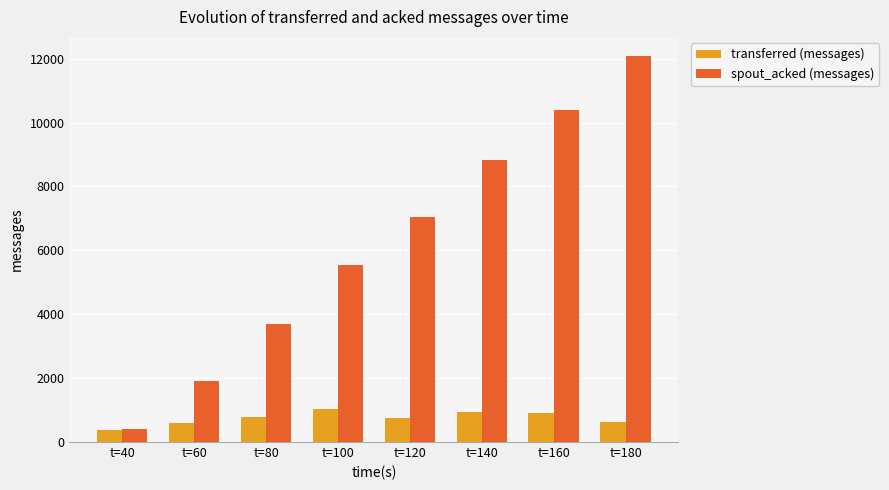

How many distinct data groups are displayed?

2